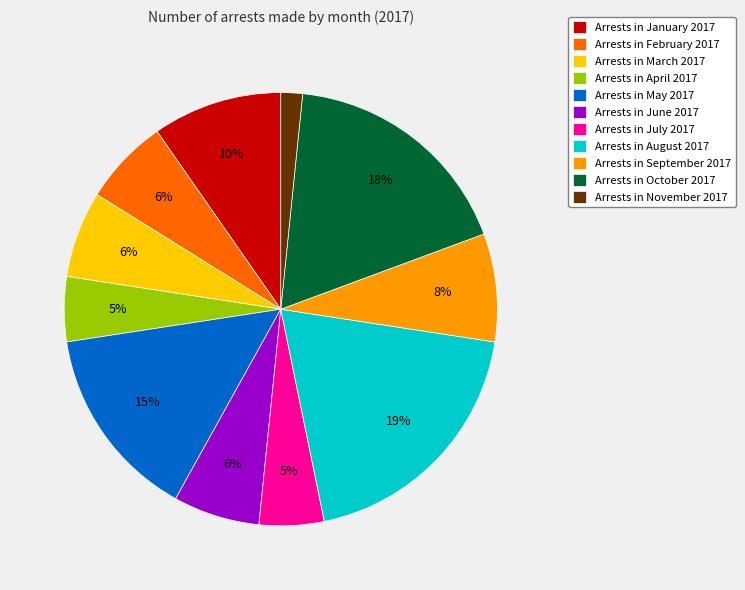

How many slices are in this pie chart?

11